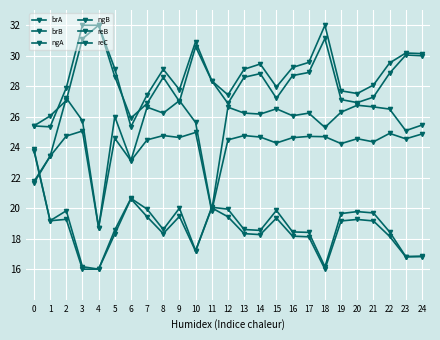

Reading right to left, list all the values displayed in this chart.

brA: 30.1	30.2	29.5	28.1	27.5	27.7	32.0	29.6	29.2	28.0	29.5	29.1	27.4	28.4	30.9	27.8	29.1	27.4	25.3	29.2	32.0	32.0	27.9	25.3	25.4
brB: 30.0	30.0	28.9	27.3	26.9	27.1	31.1	28.9	28.7	27.2	28.8	28.6	26.9	28.4	30.6	27.0	28.6	26.9	25.9	28.6	32.0	31.1	27.1	26.0	25.4
ngA: 16.8	16.8	18.4	19.7	19.8	19.6	16.2	18.4	18.4	19.9	18.5	18.6	19.9	20.1	17.2	20.0	18.6	19.9	20.6	18.6	16.0	16.2	19.8	19.2	23.9
ngB: 16.8	16.8	18.2	19.2	19.3	19.2	16.0	18.1	18.2	19.3	18.3	18.3	19.4	20.0	17.2	19.5	18.3	19.4	20.6	18.3	16.0	16.0	19.3	19.2	23.8
reB: 24.9	24.5	24.9	24.3	24.6	24.2	24.7	24.7	24.6	24.3	24.7	24.8	24.5	19.8	25.0	24.6	24.8	24.5	23.1	24.6	18.7	25.1	24.7	23.4	21.6
reC: 25.5	25.1	26.5	26.6	26.8	26.3	25.3	26.2	26.1	26.5	26.2	26.2	26.6	19.9	25.6	27.1	26.2	26.6	23.1	26.0	18.7	25.7	27.2	23.4	21.8